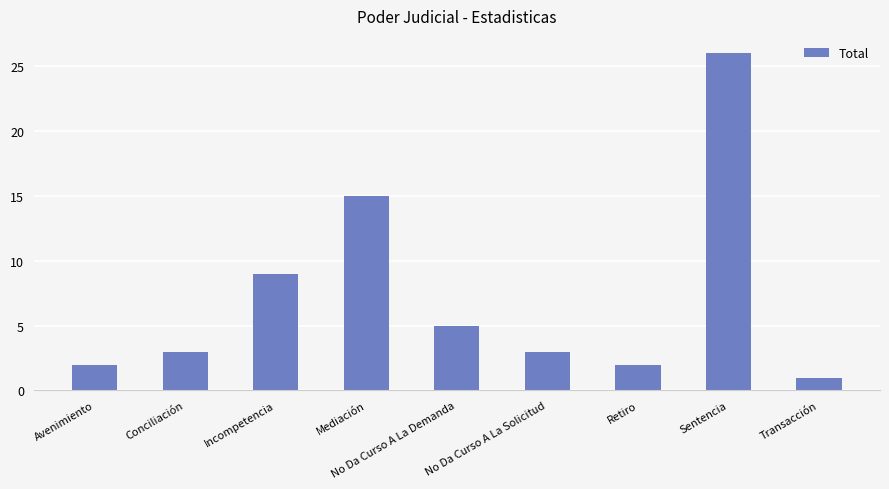

Reading left to right, what are all the values shown in this chart?

Avenimiento=2	Conciliación=3	Incompetencia=9	Mediación=15	No Da Curso A La Demanda=5	No Da Curso A La Solicitud=3	Retiro=2	Sentencia=26	Transacción=1